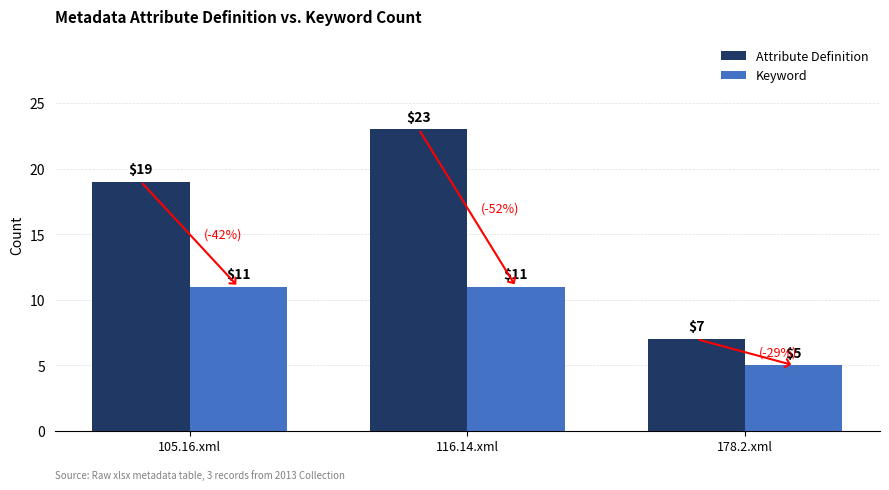

What is the spread (max minus min) of values at 178.2.xml?

2